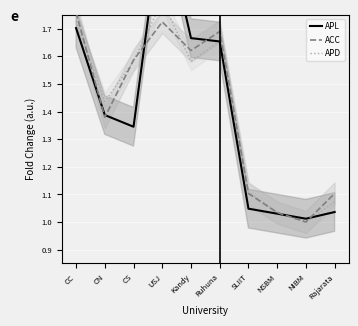

Which series has the widest spread of values?

APL